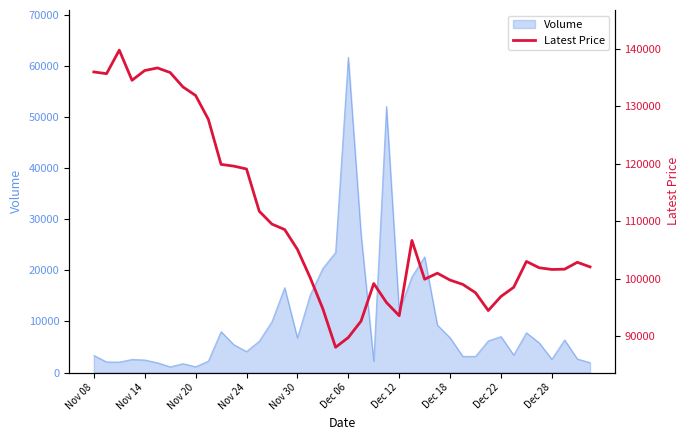

What is the highest value of the Volume series?

61724